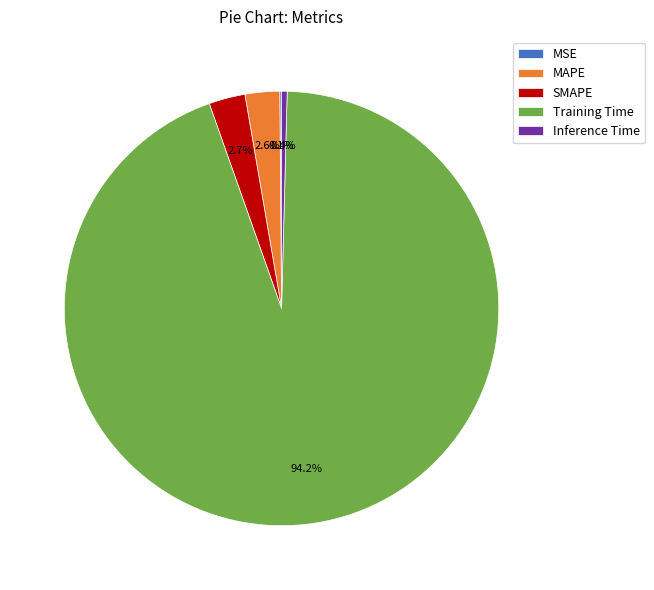

Combined, do SMAPE and MAPE account for over 50%?

No